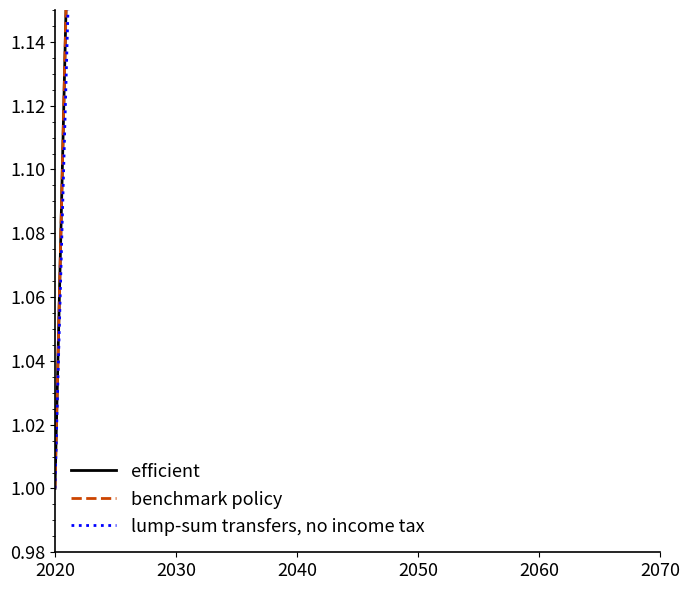

At which category is the sum across all series the highest?

2070